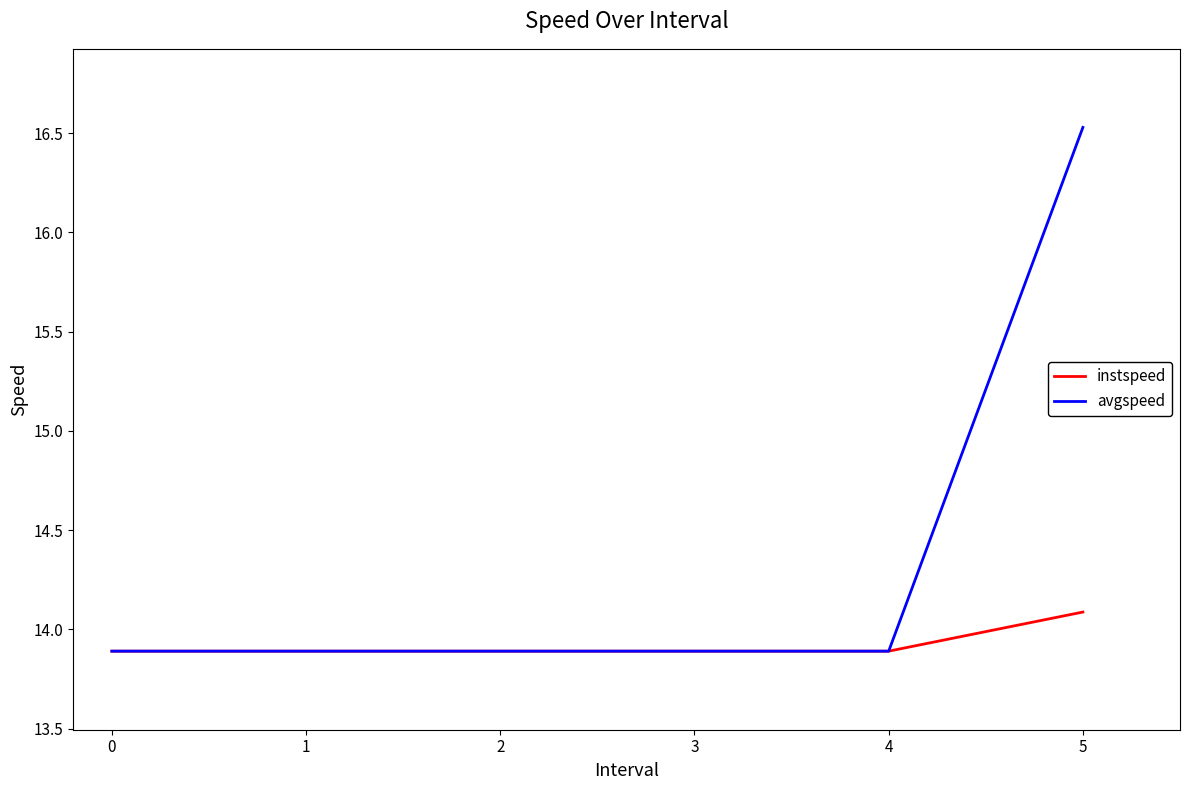

What is the approximate value of instspeed at 4?

13.9